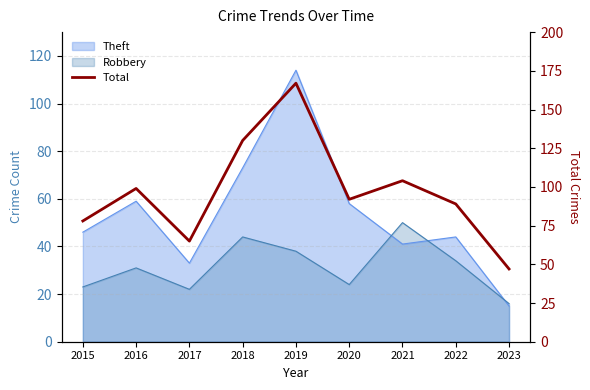

Reading left to right, transcribe all the data shown in this chart.

2015=78	2016=99	2017=65	2018=130	2019=167	2020=92	2021=104	2022=89	2023=47